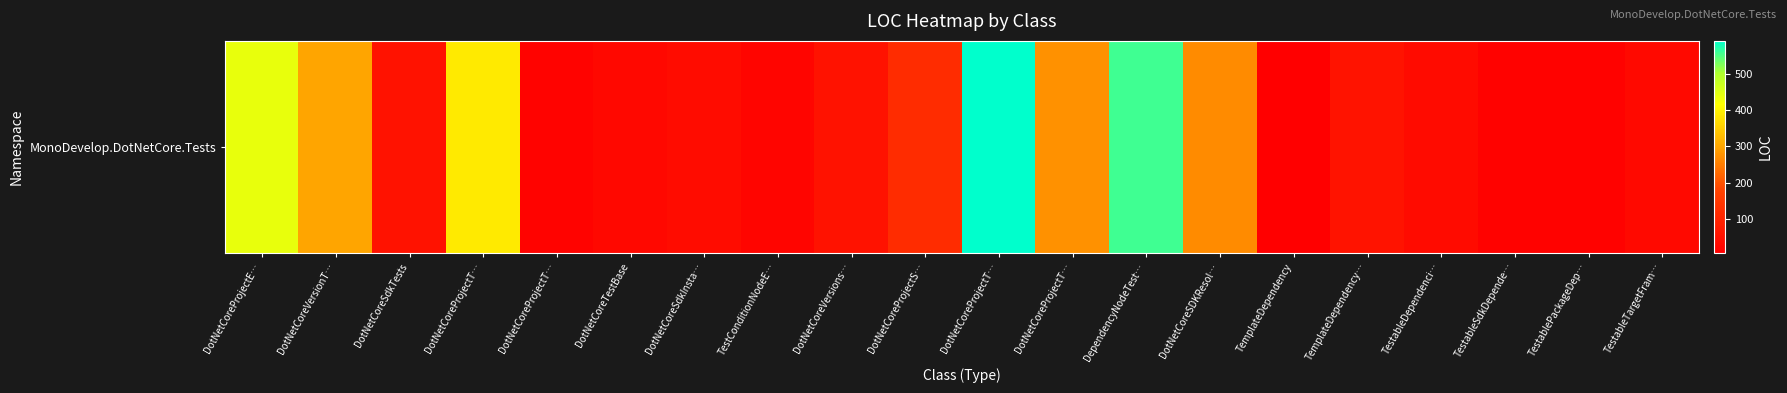

Which category has the lowest value across all series?

TemplateDependency